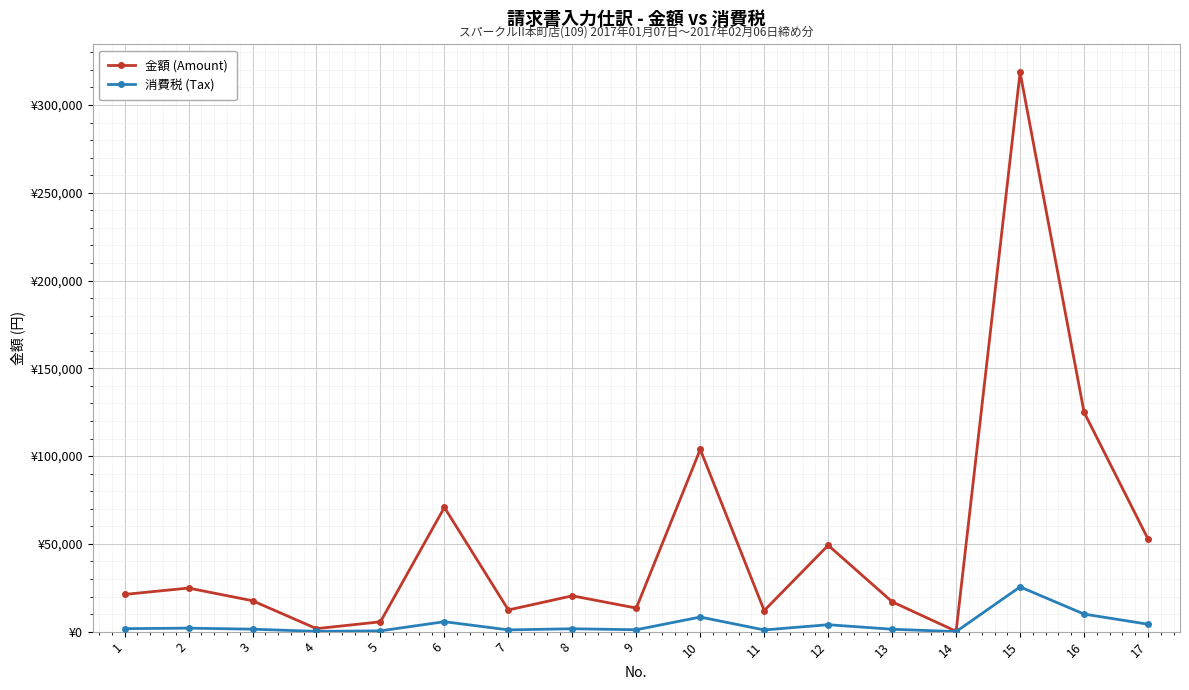

What is the maximum value shown in the chart?

318600